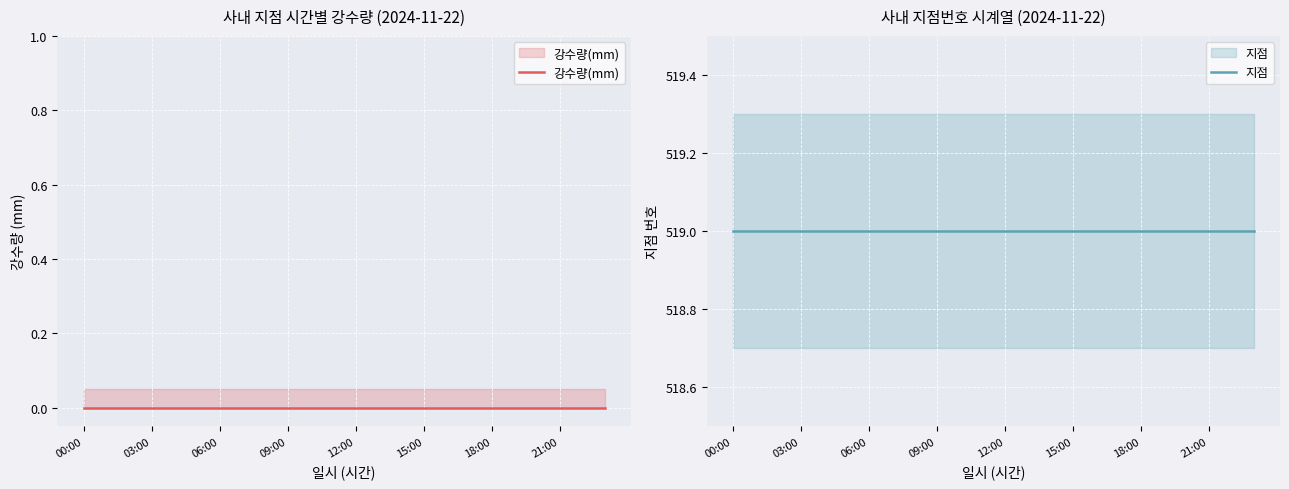

The 강수량(mm) series shows 0 at 22. True or false?

True